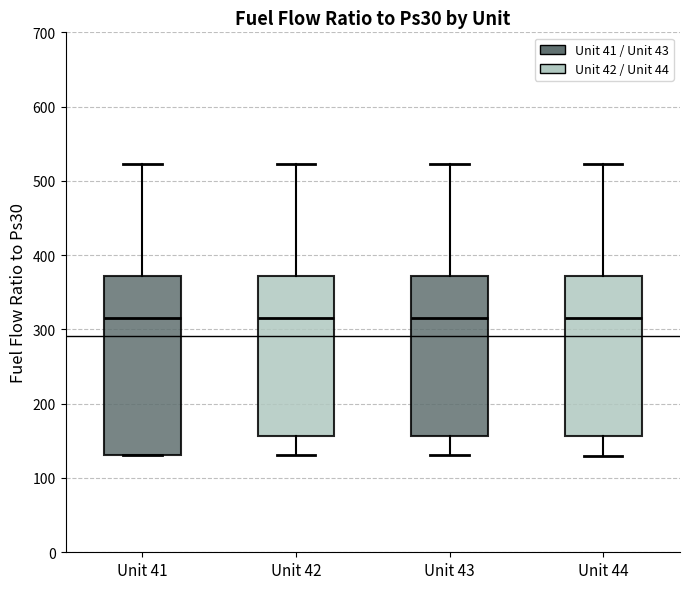

Reading left to right, read every box against the y-axis: the position of its median line, the range the box covers, and the ends of its whiskers. The values are not printed on the chart, so give them approximately, as read against the axis.

Unit 41: median 320, box 130 to 370, whiskers 130 to 520
Unit 42: median 320, box 160 to 370, whiskers 130 to 520
Unit 43: median 320, box 160 to 370, whiskers 130 to 520
Unit 44: median 320, box 160 to 370, whiskers 130 to 520